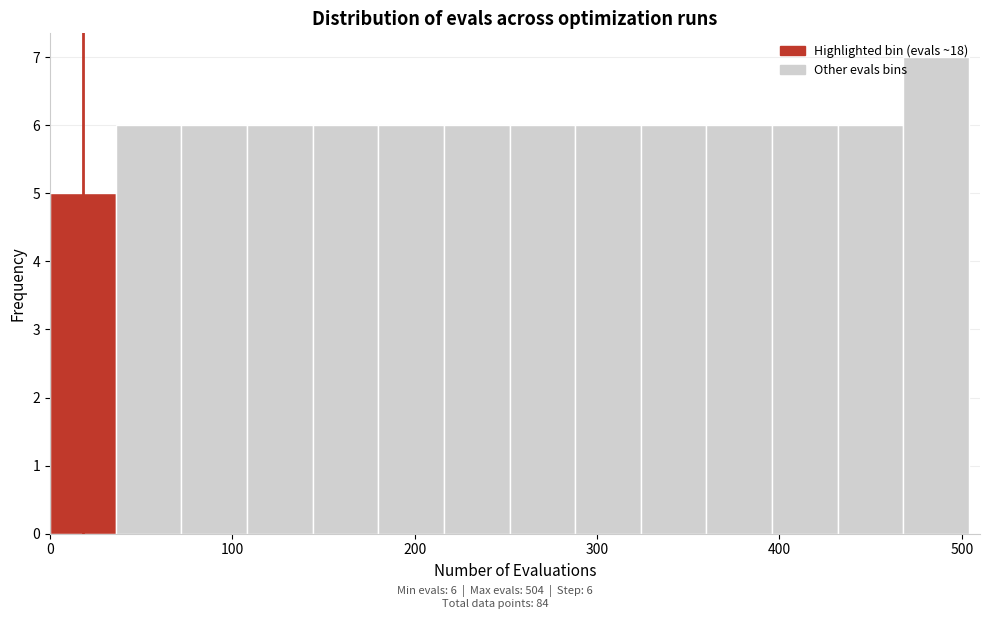

Around what value on the x-axis is the tallest bar? Give the approximate position of its centre, as read against the axis.

490